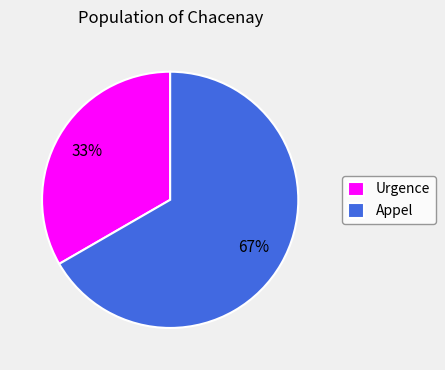

Rank the categories by value from highest to lowest.

Appel, Urgence